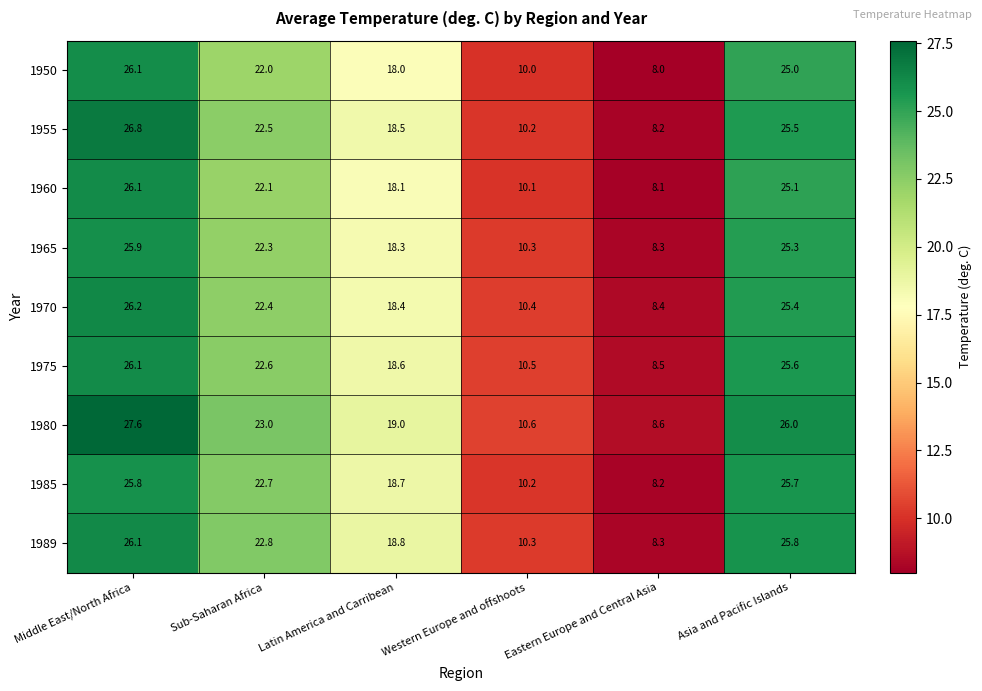

Which series has the largest range (max minus min)?

1980